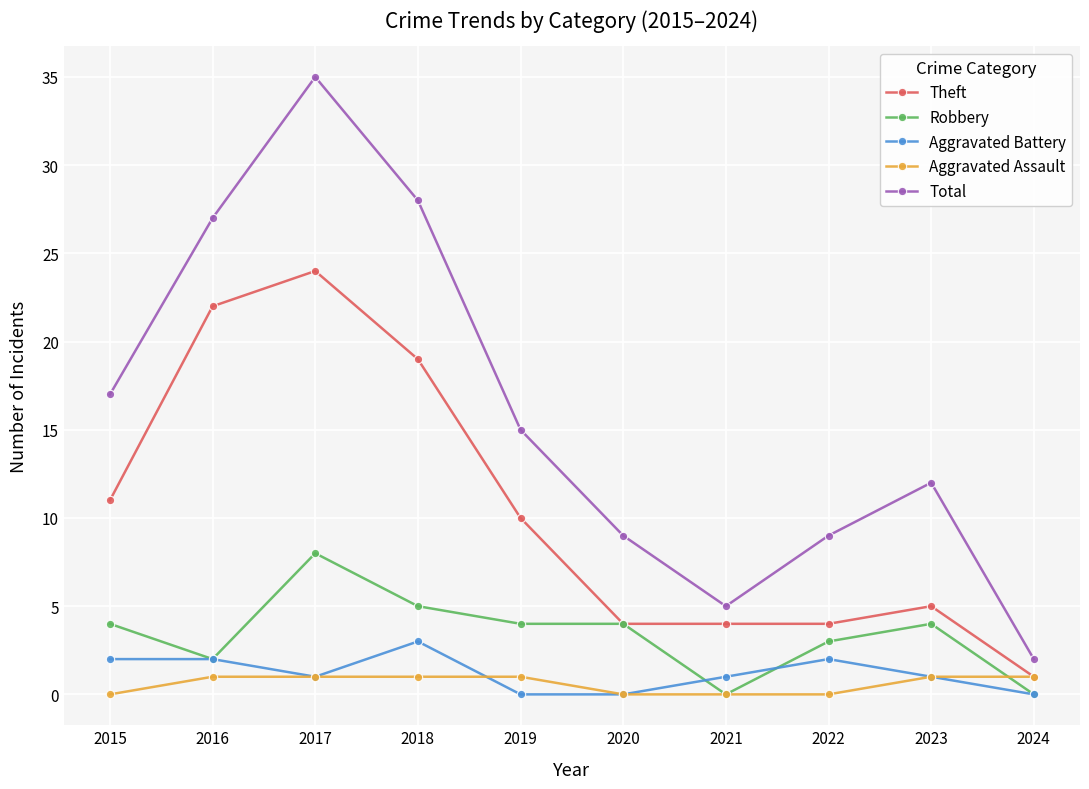

True or false: Theft has more than 0 interior local peaks.

True